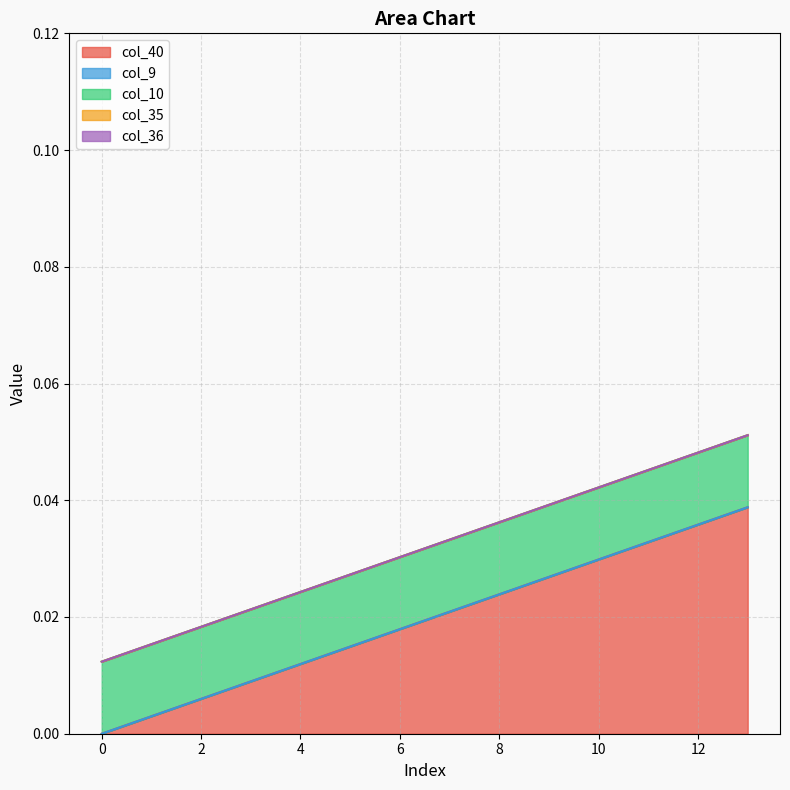

True or false: col_36 has more than 0 points higher than both neighbors.

False